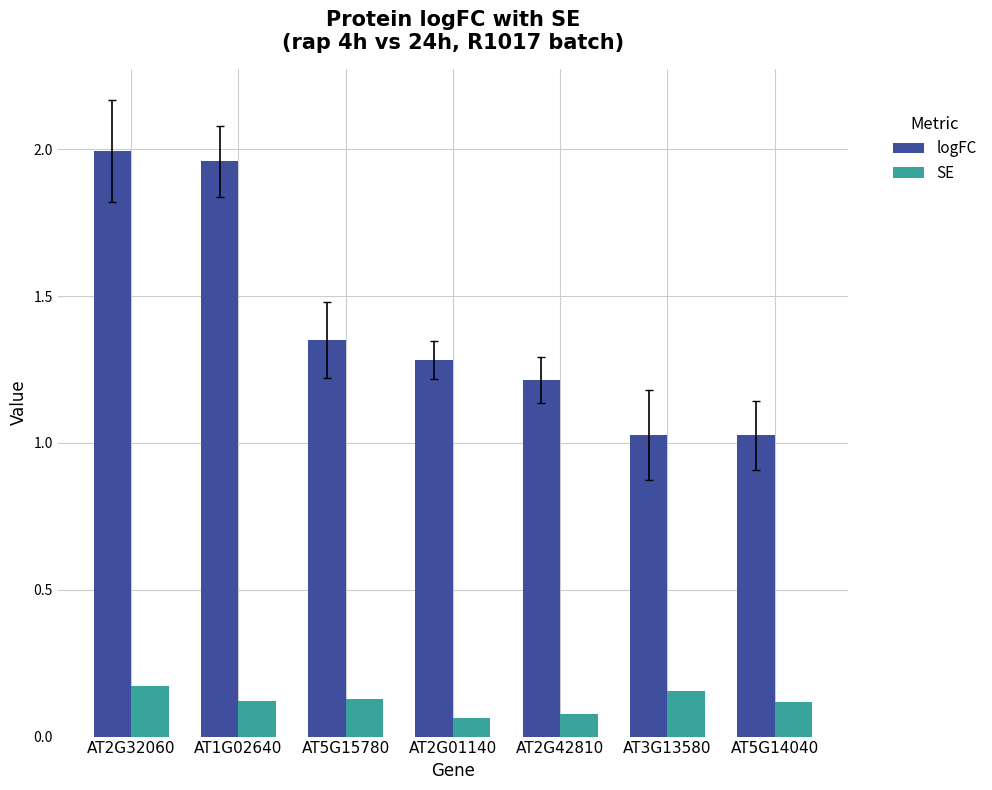

At which category is the sum across all series the highest?

AT2G32060